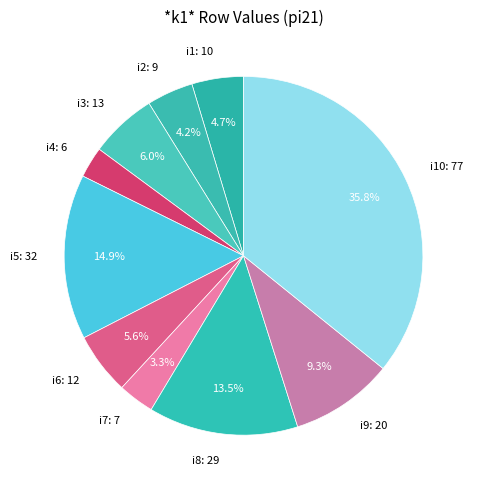

To the nearest percent, what is the difference between the largest and smallest slice percentages?

33%